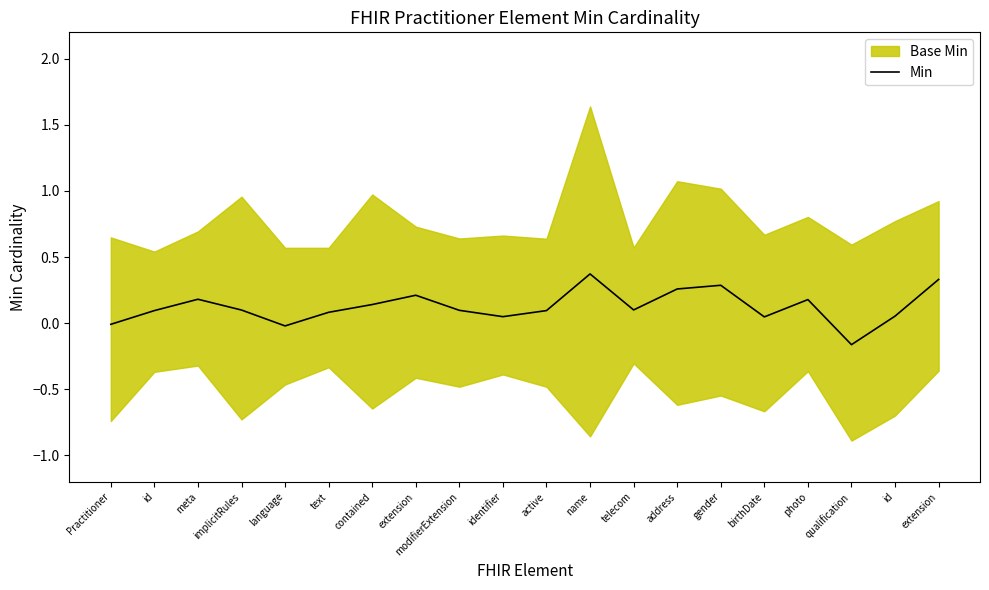

Reading right to left, what are all the values shown in this chart?

0.3	0.1	-0.2	0.2	0.0	0.3	0.3	0.1	0.4	0.1	0.0	0.1	0.2	0.1	0.1	-0.0	0.1	0.2	0.1	-0.0